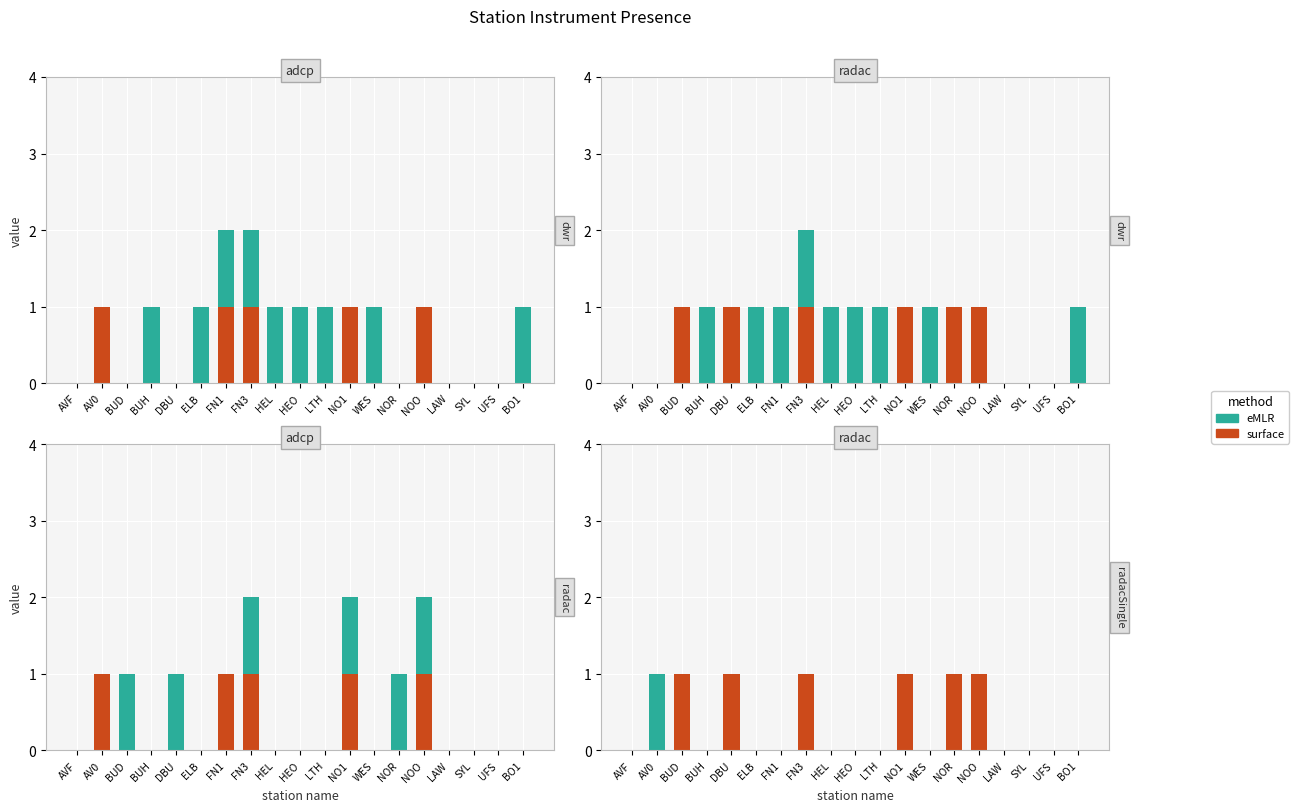

What is the highest value of the eMLR series?

1